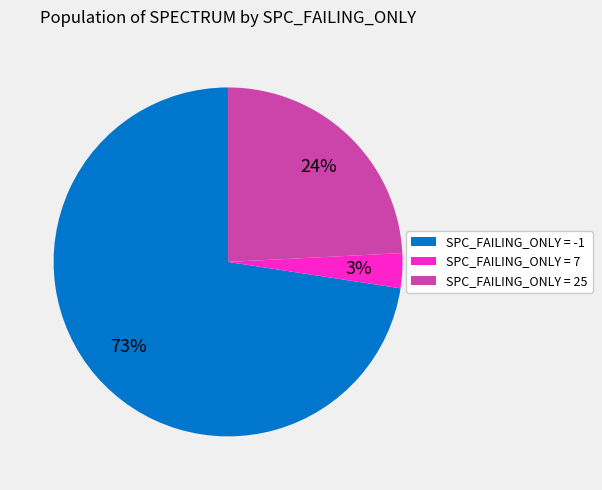

Does SPC_FAILING_ONLY = -1 represent more than half of the total?

Yes